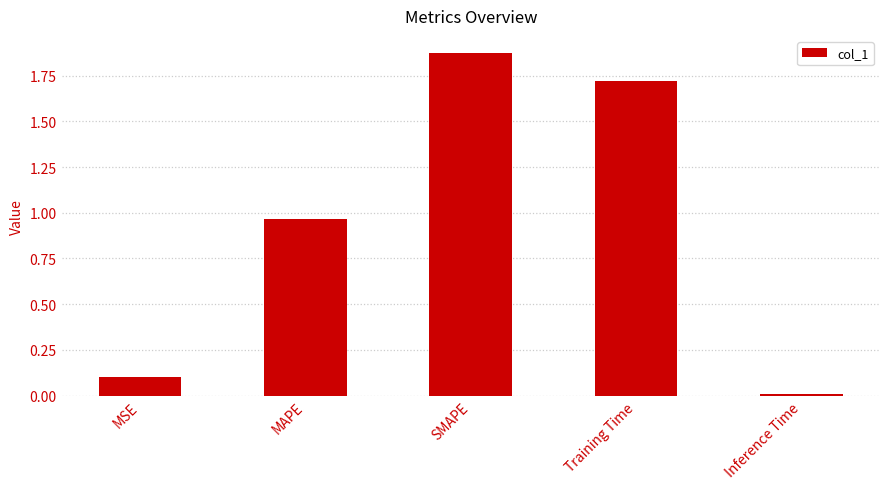

The chart shows a value of 2.7 at SMAPE. True or false?

False